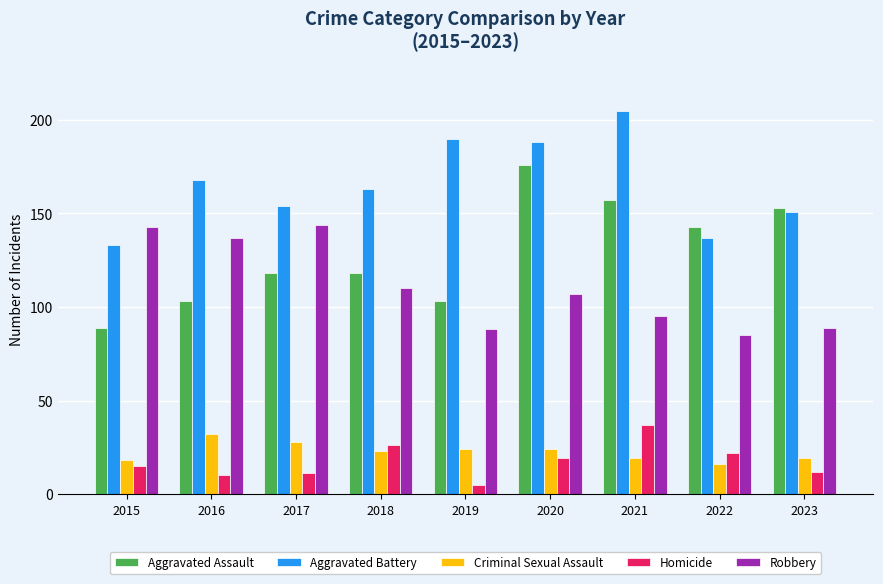

Between 2021 and 2023, which series saw the biggest shift?

Aggravated Battery